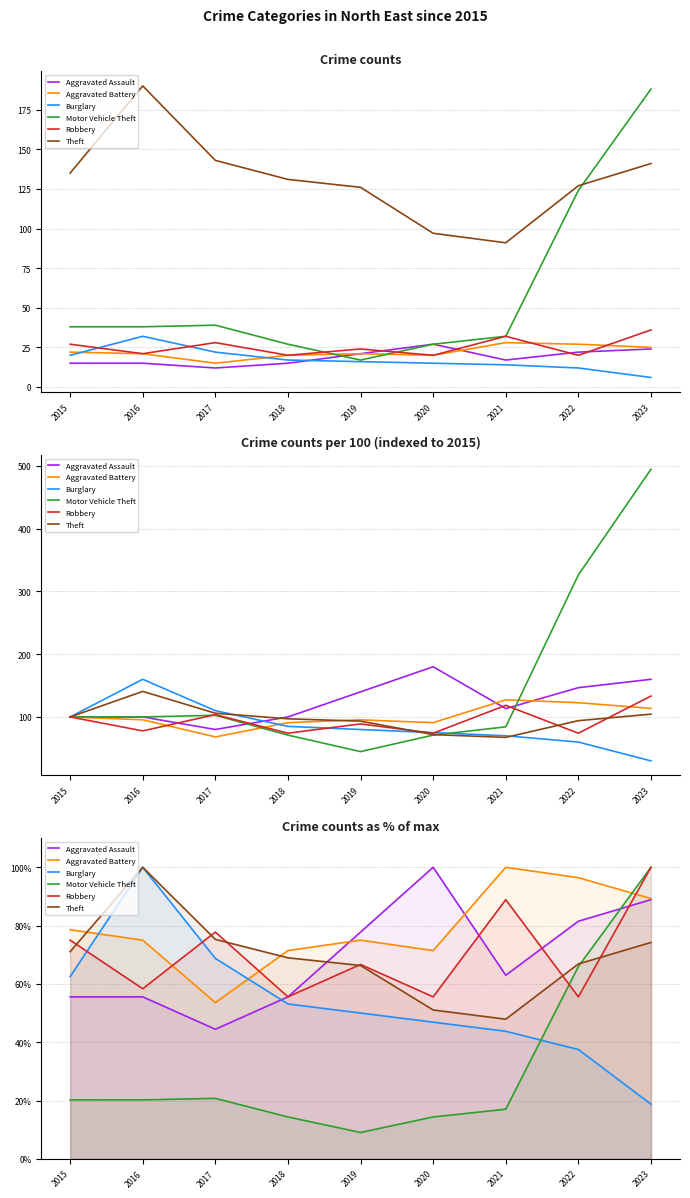

True or false: Burglary and Theft cross at least once.

False